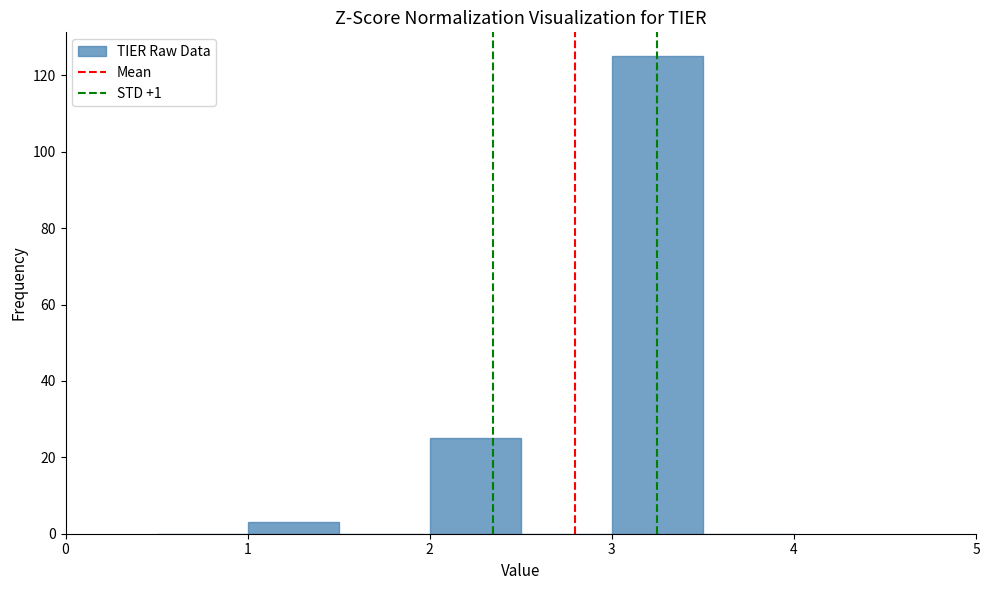

Reading left to right, list every bar in this chart as the range it spans on the x-axis followed by its height. The values are not printed on the chart, so give them approximately, as read against the axis.

0.5 to 1.0: 0
1.0 to 1.5: 4
1.5 to 2.0: 0
2.0 to 2.5: 26
2.5 to 3.0: 0
3.0 to 3.5: 126
3.5 to 4.0: 0